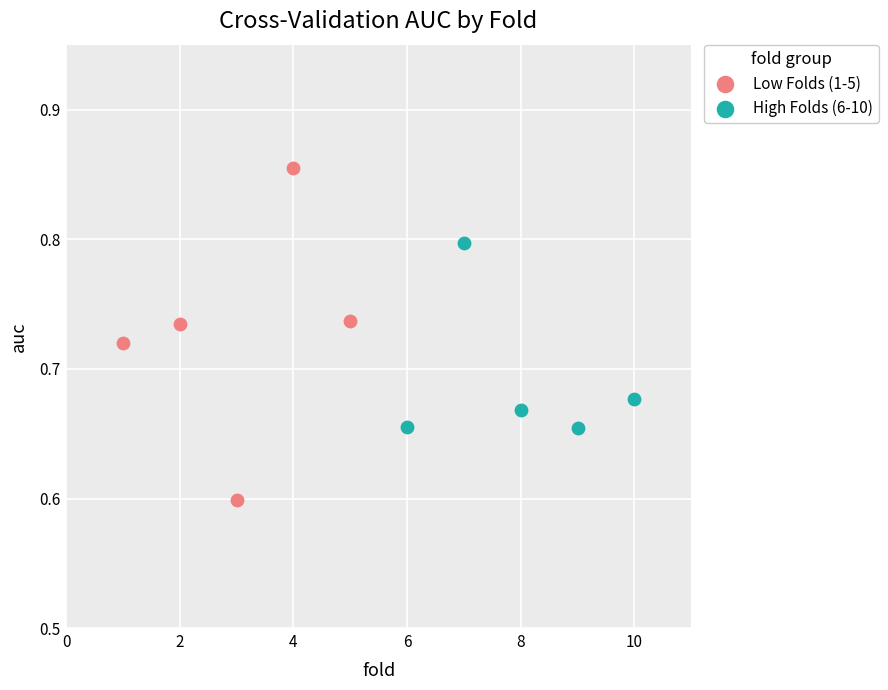

Which series contains the highest Y value?

Low Folds (1-5)